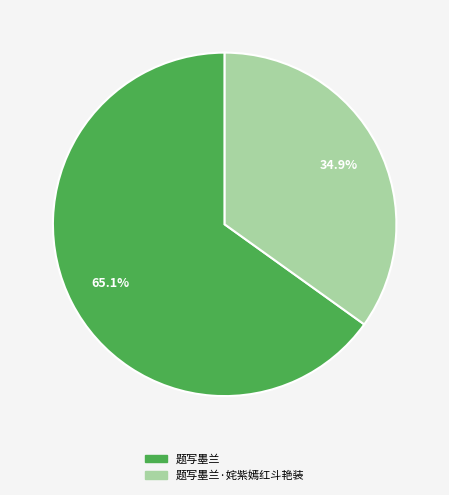

Does any single category account for the majority?

Yes